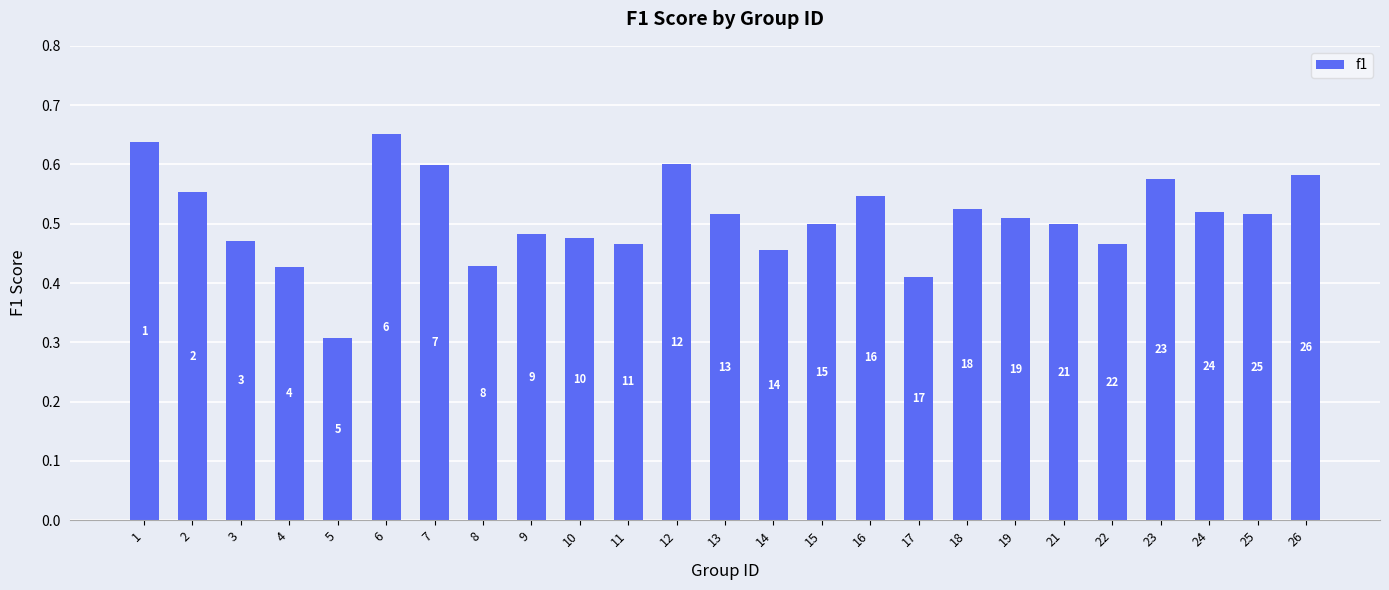

True or false: the data shows 0.5 at 18.

True